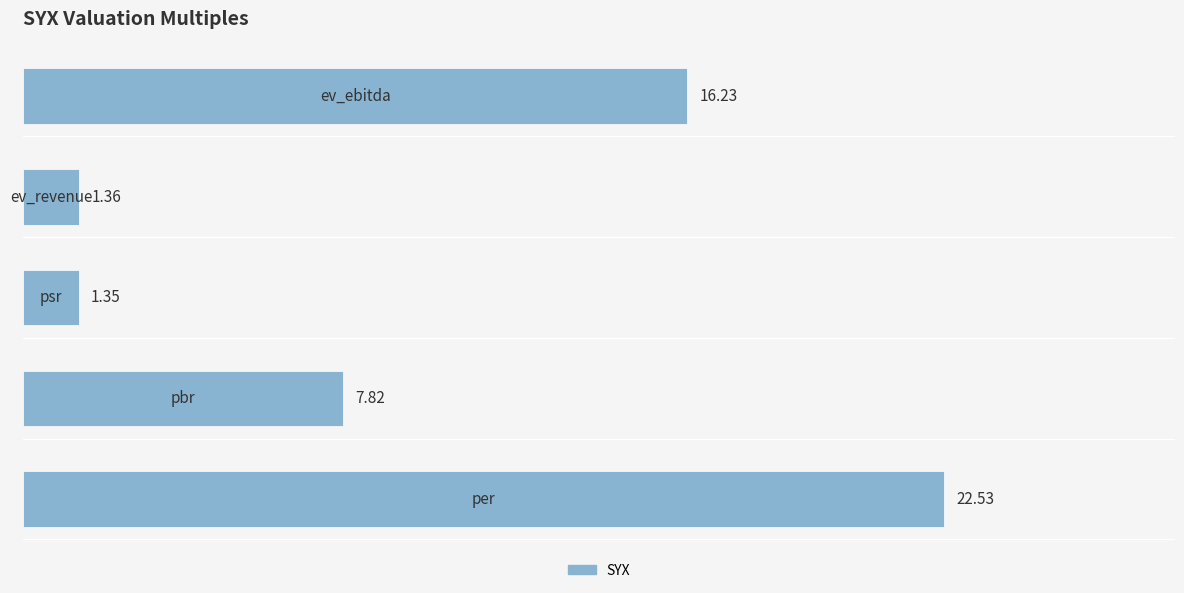

What is the difference between the maximum and second lowest values?

21.2